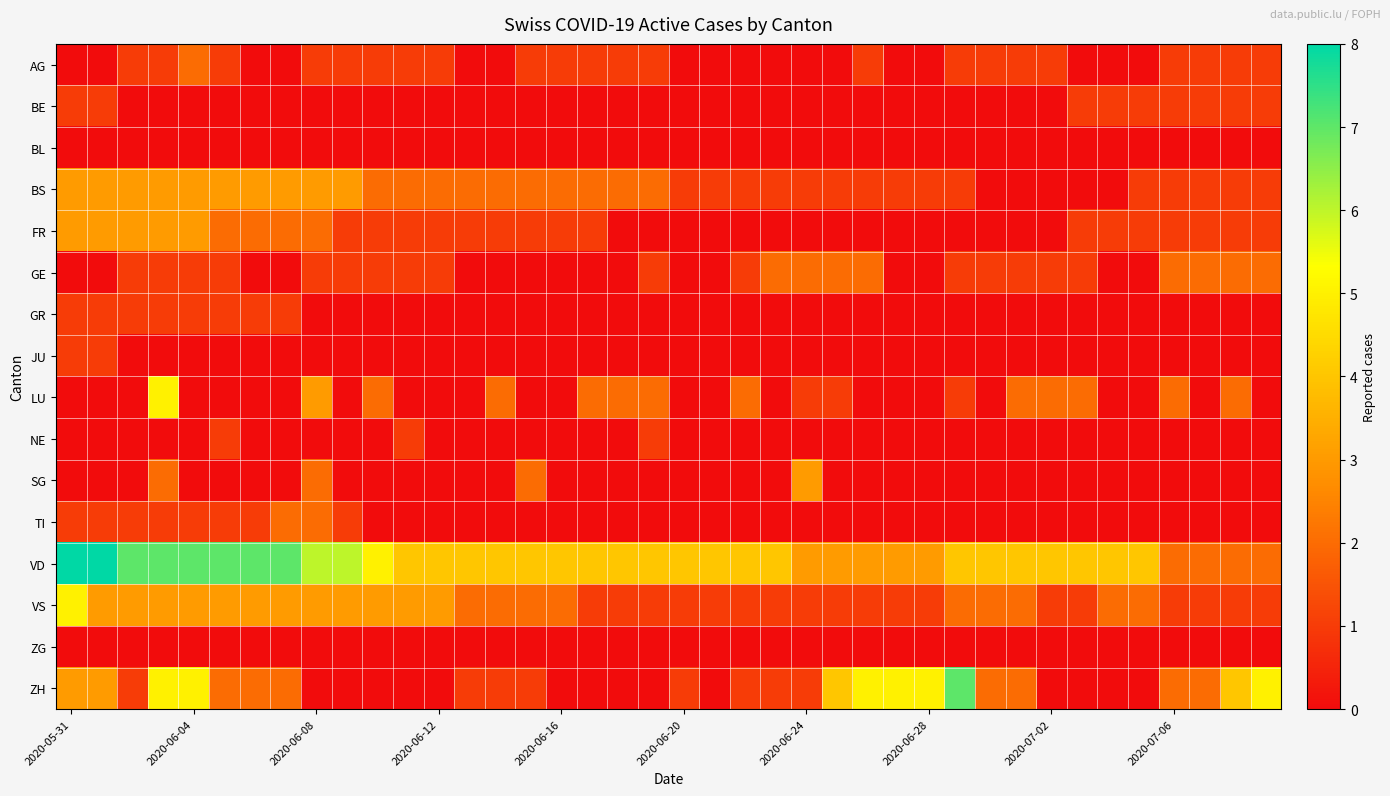

At how many categories does at least one series exceed 2?

38